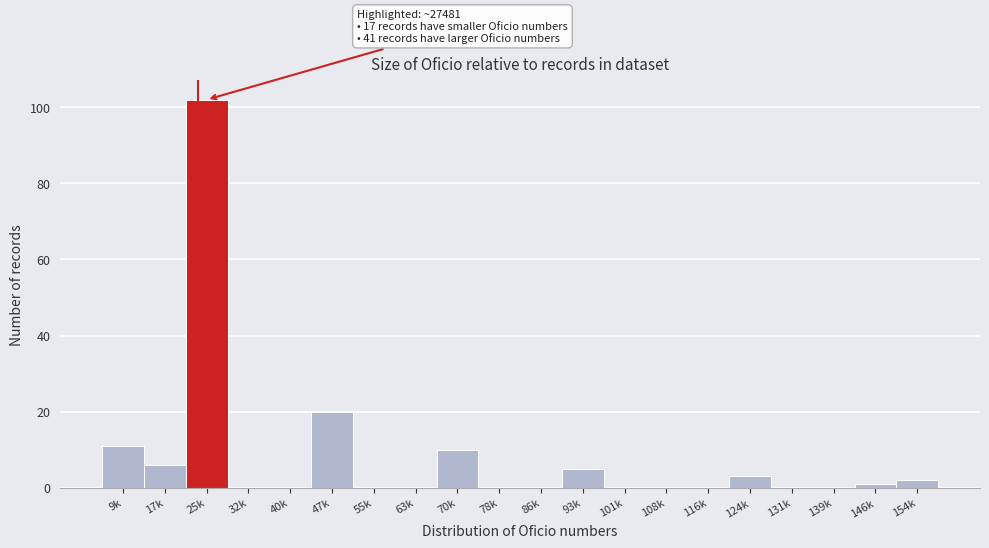

Reading left to right, transcribe all the data shown in this chart.

9k=11	17k=6	25k=102	32k=0	40k=0	47k=20	55k=0	63k=0	70k=10	78k=0	86k=0	93k=5	101k=0	108k=0	116k=0	124k=3	131k=0	139k=0	146k=1	154k=2